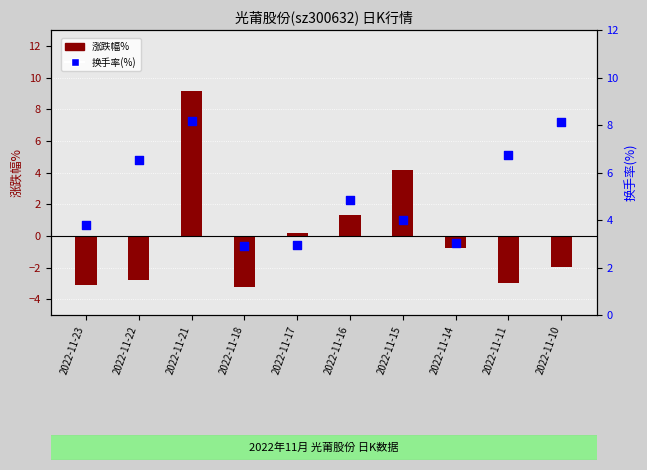

What is the total value across all series at 2022-11-16?

6.2